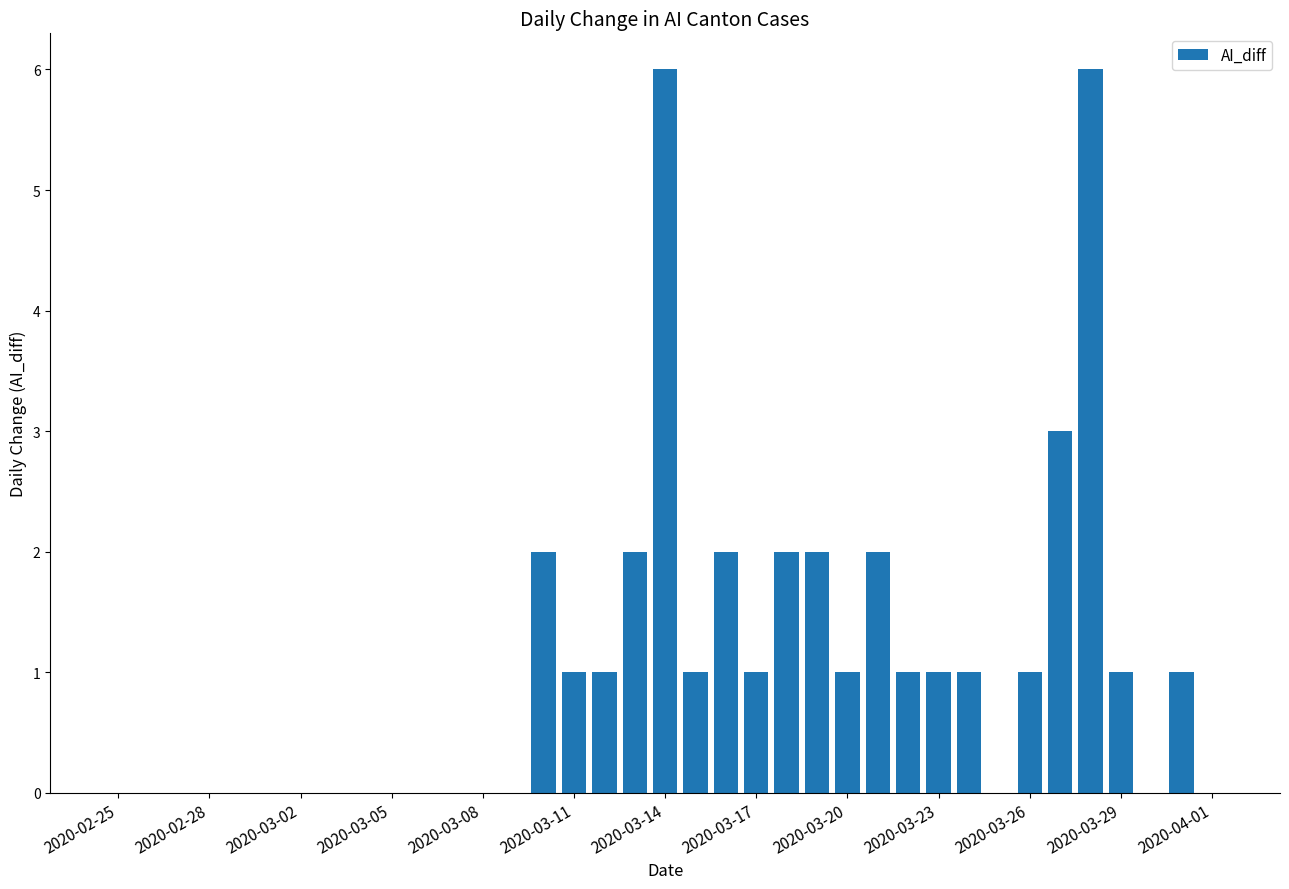

What is the maximum value shown in the chart?

6